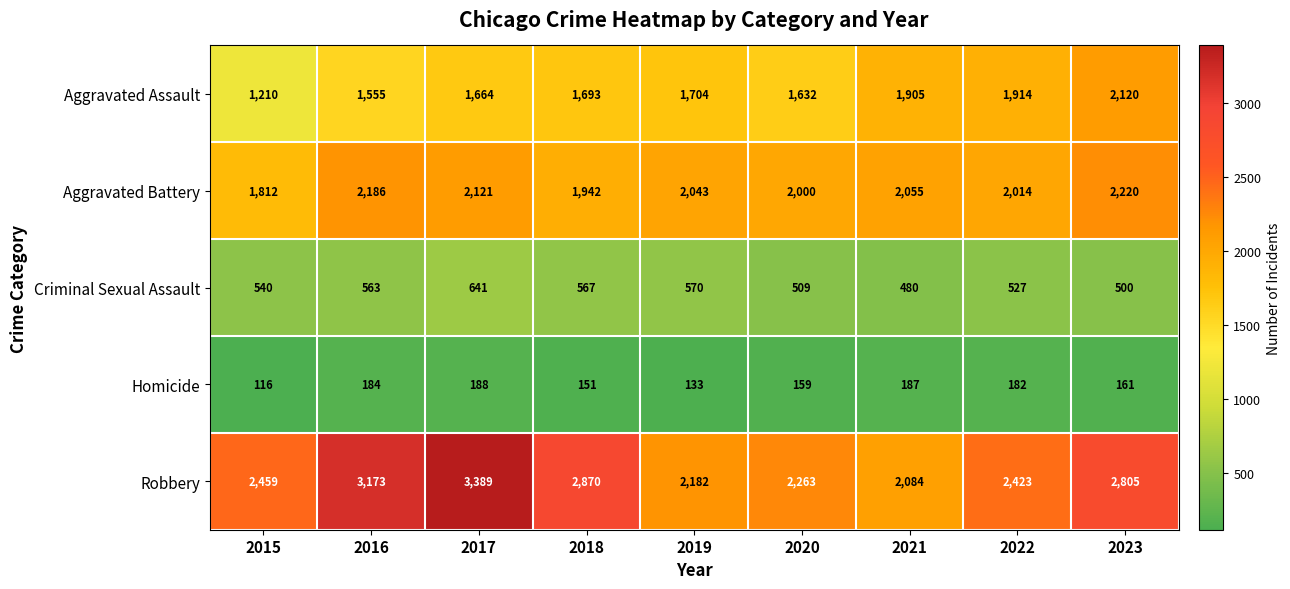

Is it true that Criminal Sexual Assault equals 1098 at 2017?

False